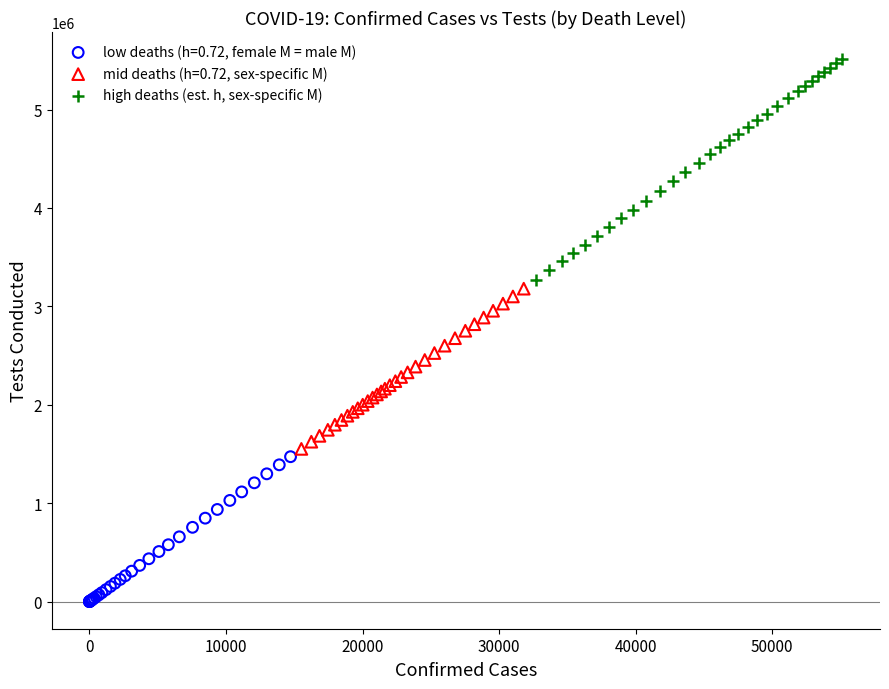

Which series reaches the minimum Y coordinate?

low deaths (h=0.72, female M = male M)